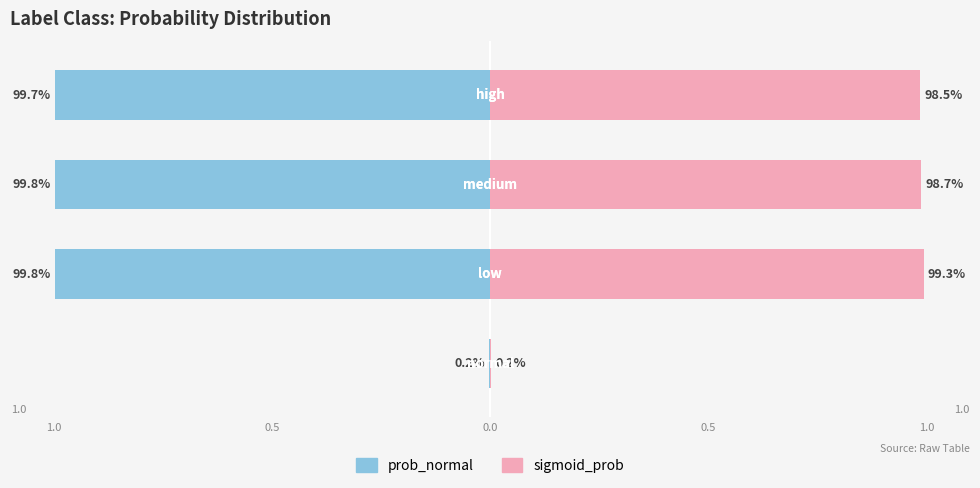

At which category does the chart reach its peak across all series?

medium